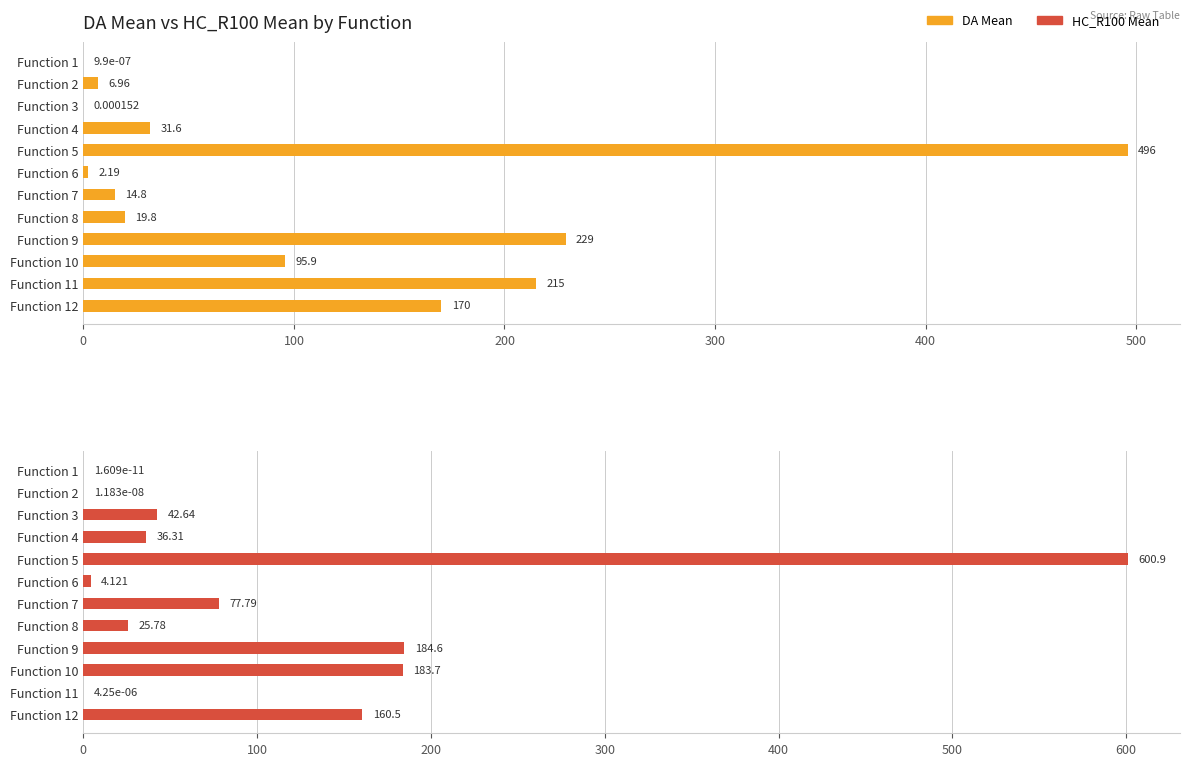

How many data points in HC_R100 Mean are less than 42?

6